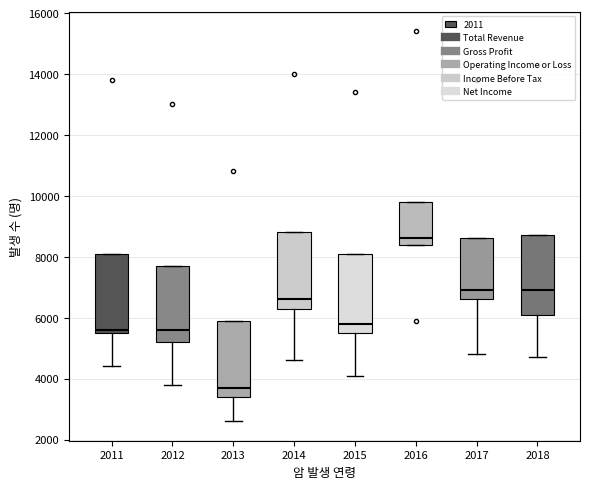

Which box has the lowest median line?

2013